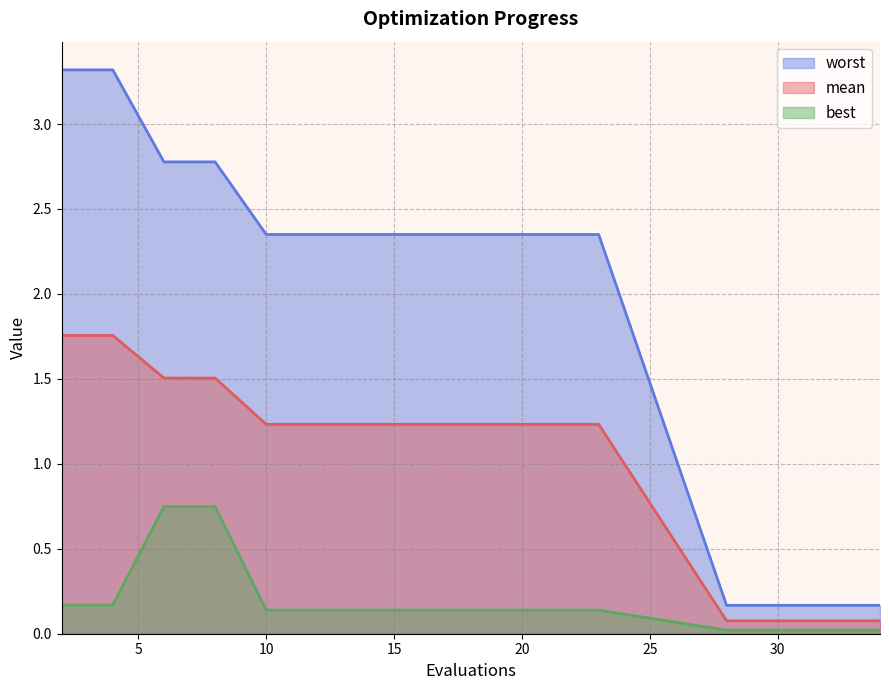

At 12, list the series in order from smallest to largest.

best, mean, worst